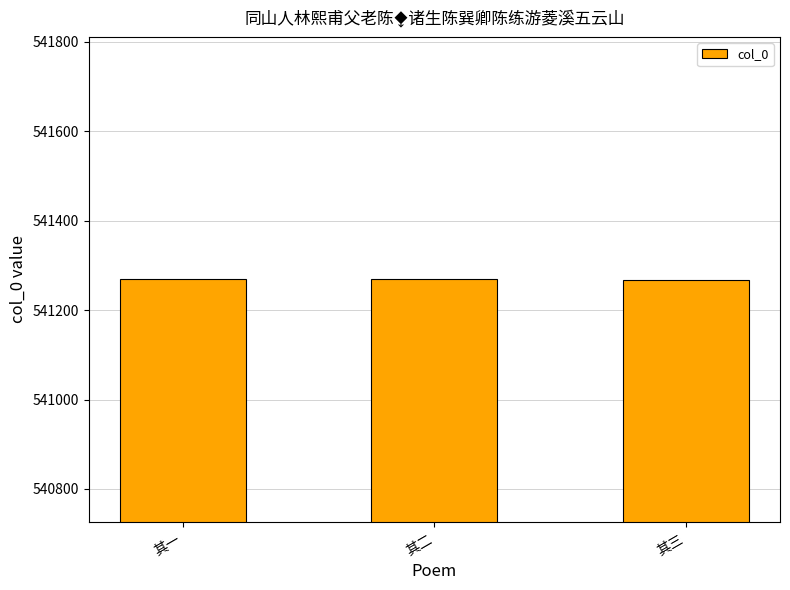

How many data points are less than 541269?

1